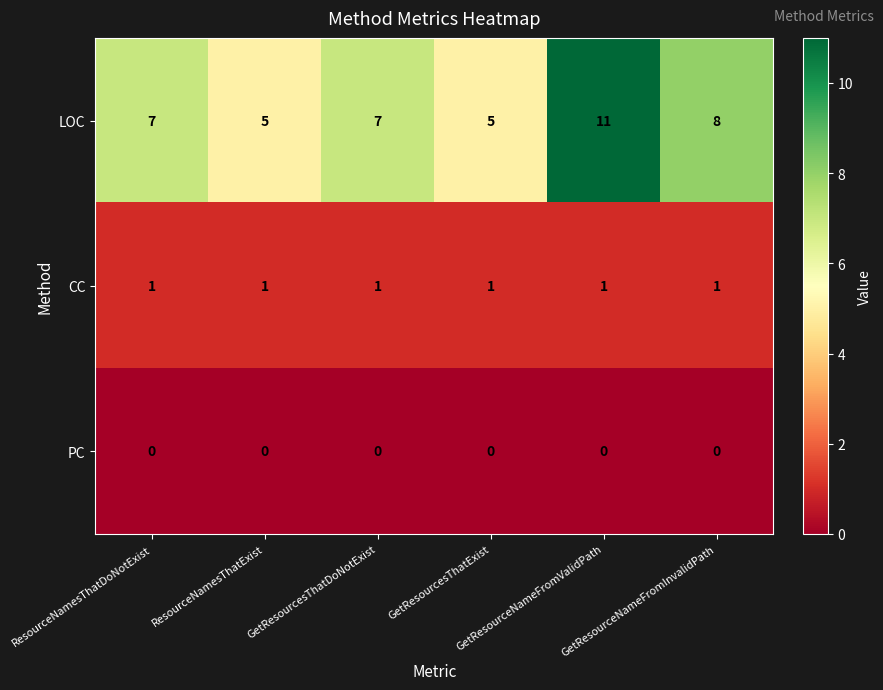

Rank the series by their maximum value, from highest to lowest.

LOC, CC, PC